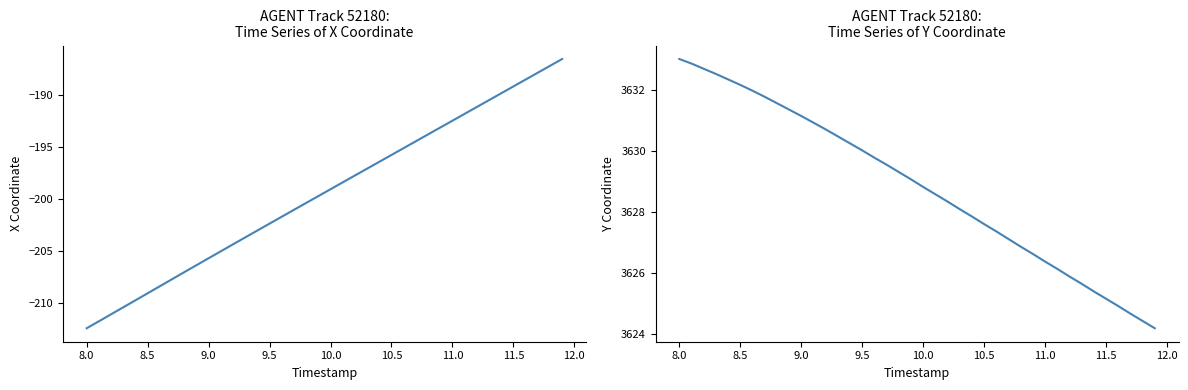

Does the chart have visible grid lines?

No